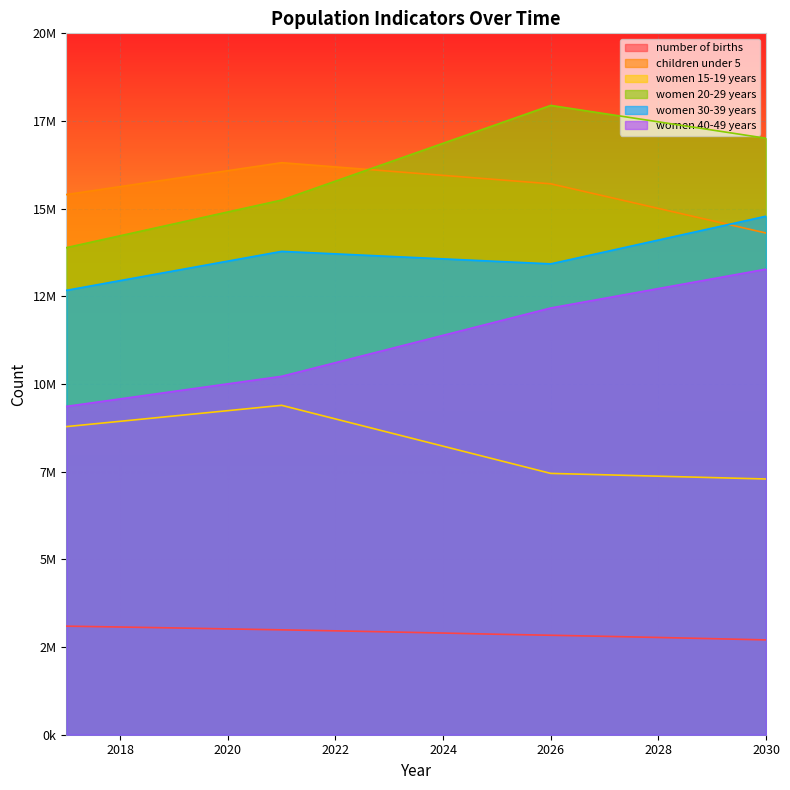

How many categories are shown in the chart?

14